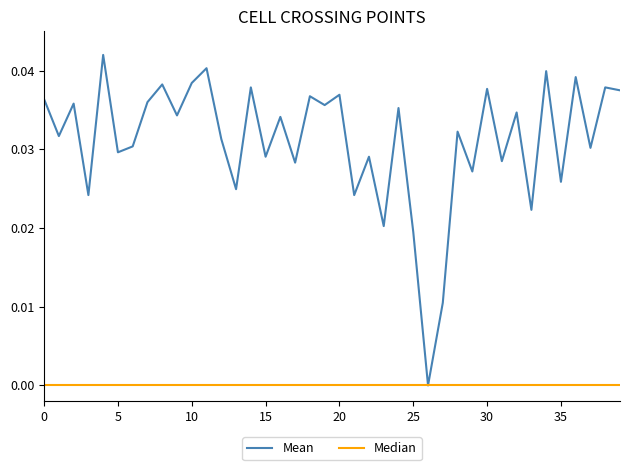

Which series has the largest range (max minus min)?

Mean